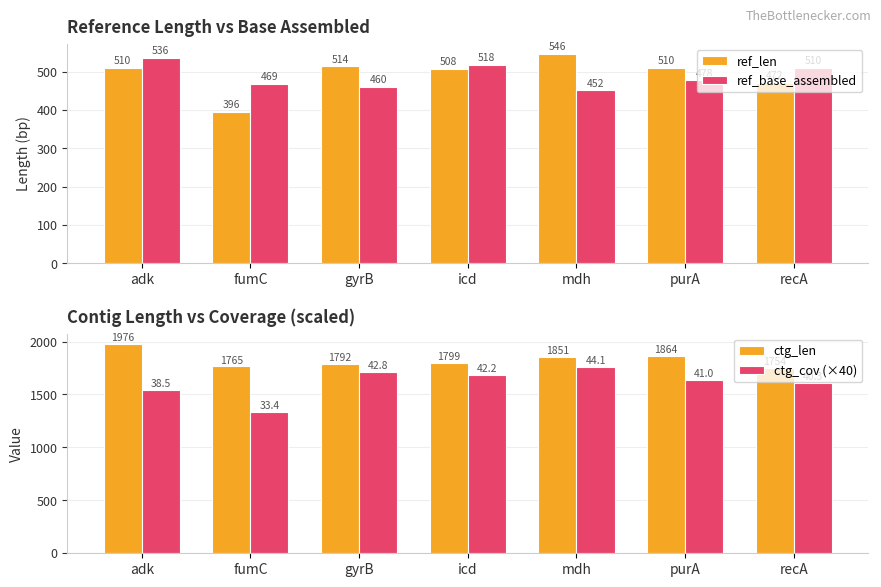

Count the number of categories in the chart.

7